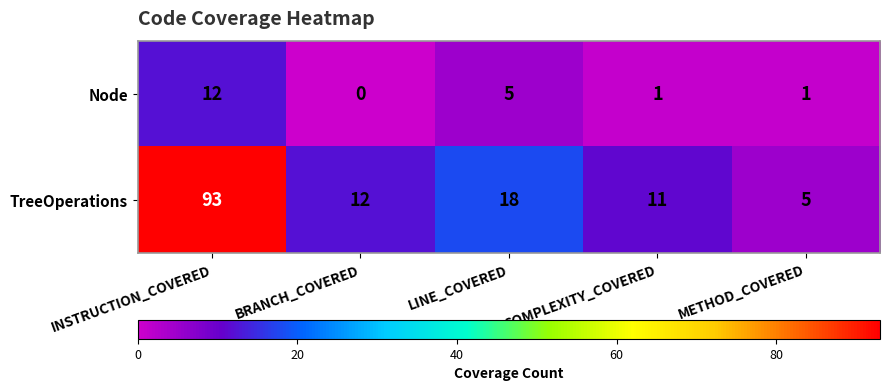

Which series has the widest spread of values?

TreeOperations